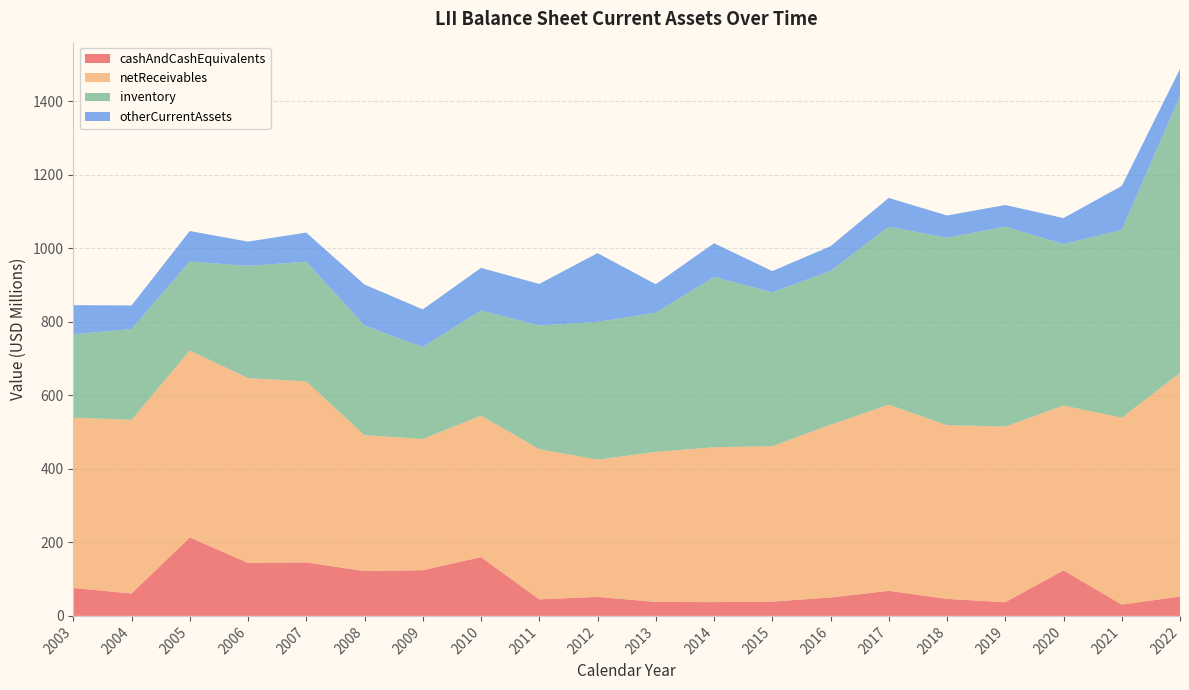

Reading left to right, what are all the values shown in this chart?

cashAndCashEquivalents: 76100000	60900000	213500000	144300000	145500000	122100000	124300000	160000000	45000000	51800000	38000000	37500000	38900000	50200000	68200000	46300000	37300000	123900000	31000000	52600000
netReceivables: 463400000	472500000	508400000	502600000	492500000	369600000	357000000	384800000	408700000	373400000	408100000	421400000	422800000	469800000	506500000	472700000	477800000	448300000	508300000	608500000
inventory: 226600000	247200000	242400000	305500000	325700000	298300000	250200000	286200000	336500000	374800000	378800000	463300000	418800000	418500000	484200000	509800000	544100000	439400000	510900000	753000000
otherCurrentAssets: 79400000	64100000	82900000	66000000	79300000	111600000	102400000	115900000	113000000	187100000	77500000	91800000	57700000	67400000	78400000	60600000	58800000	70900000	119700000	73900000